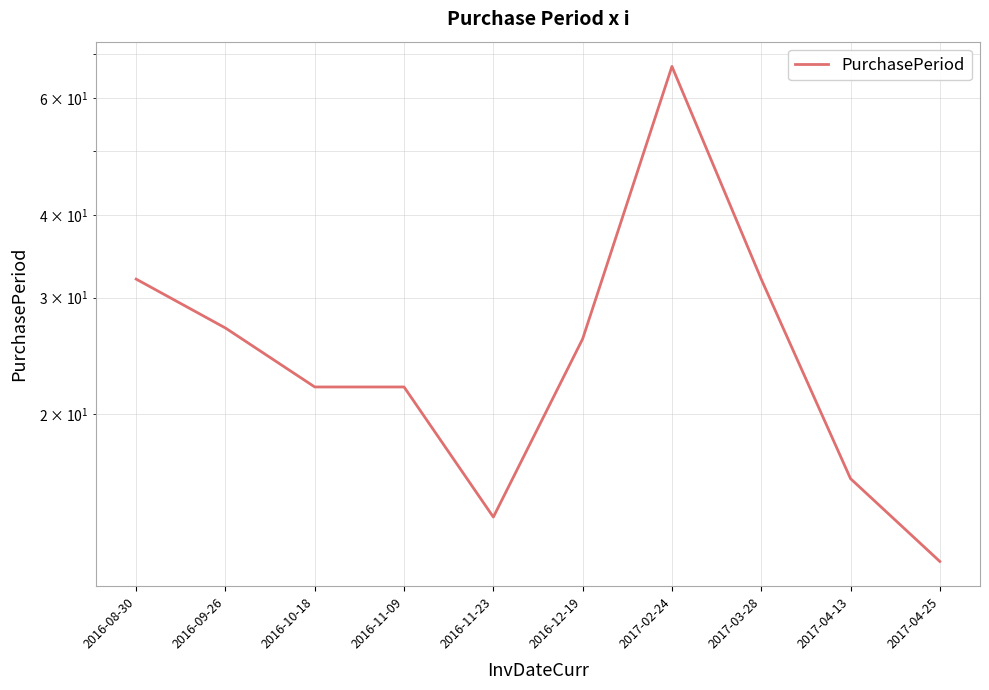

What is the difference between the maximum and minimum values?

55